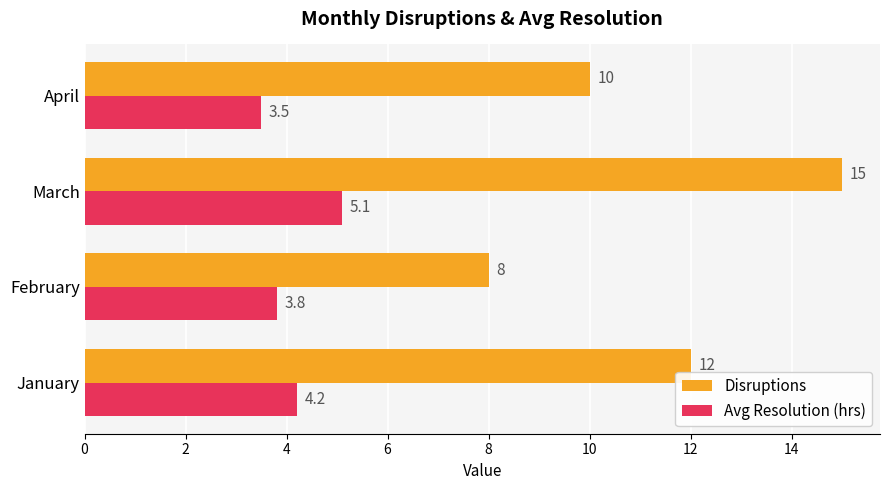

List the series in order of their overall mean, lowest first.

Avg Resolution (hrs), Disruptions